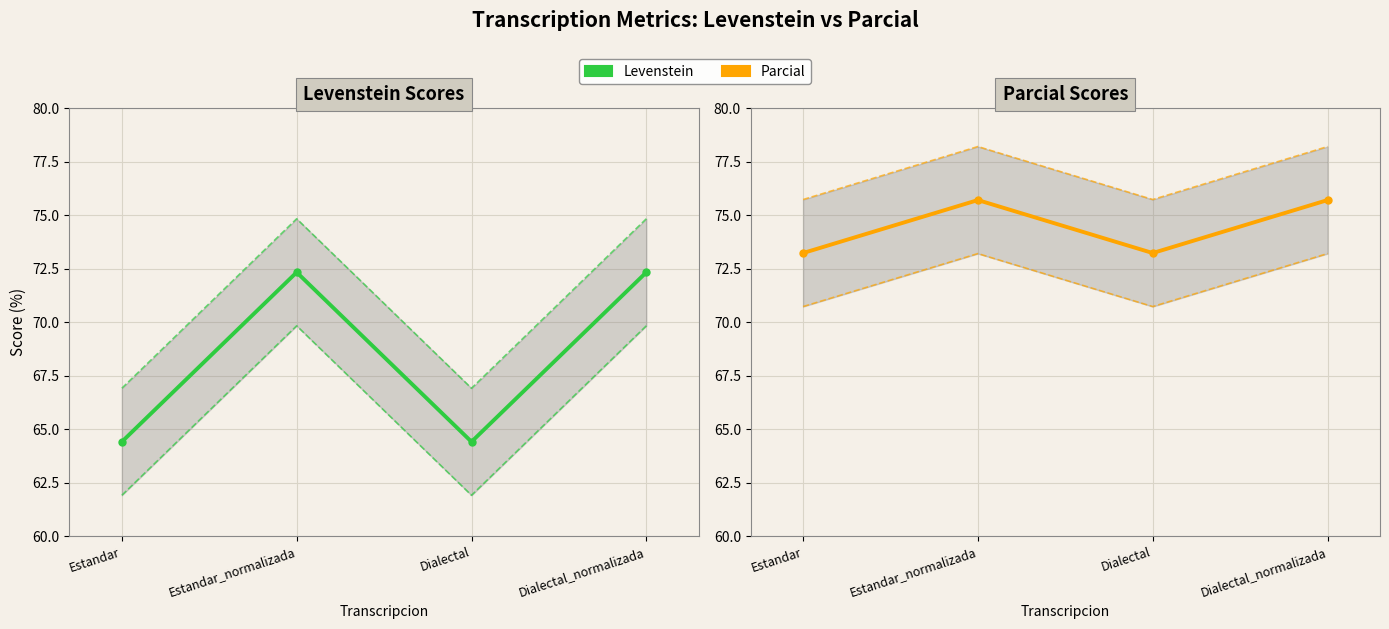

Reading right to left, extract all data points from this chart.

Levenstein: 72.3	64.4	72.3	64.4
Parcial: 75.7	73.2	75.7	73.2